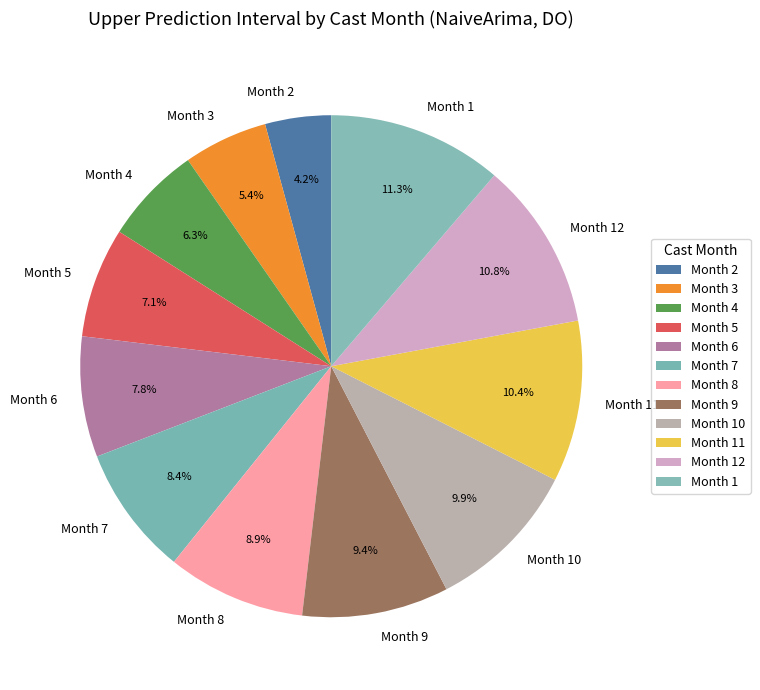

Which category has the smallest portion of the pie?

Month 2